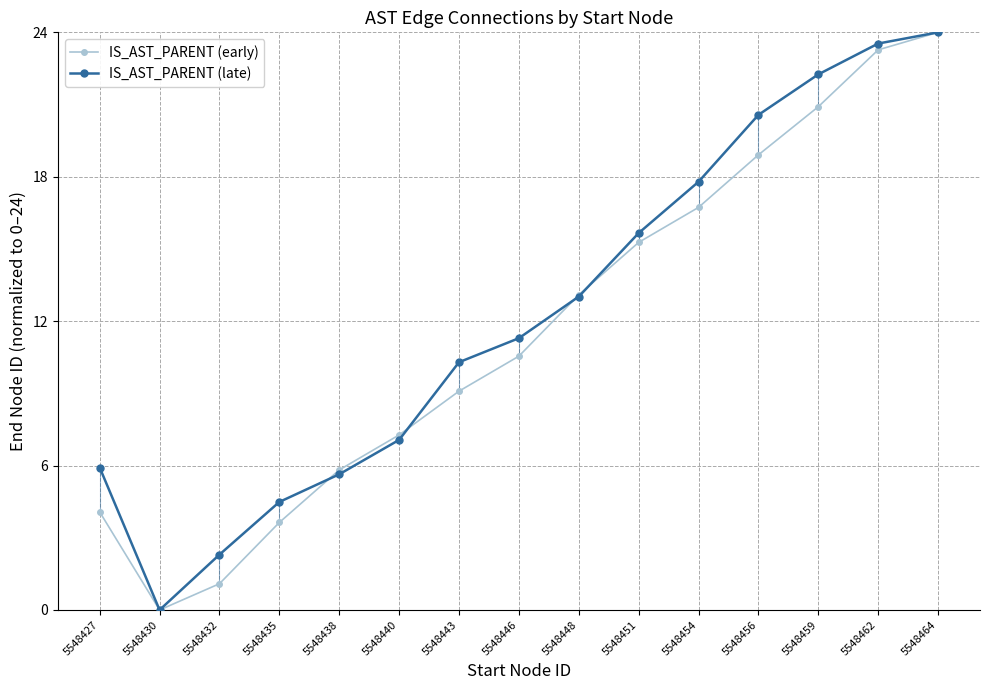

Which category has the highest value in the IS_AST_PARENT (late) series?

5548464